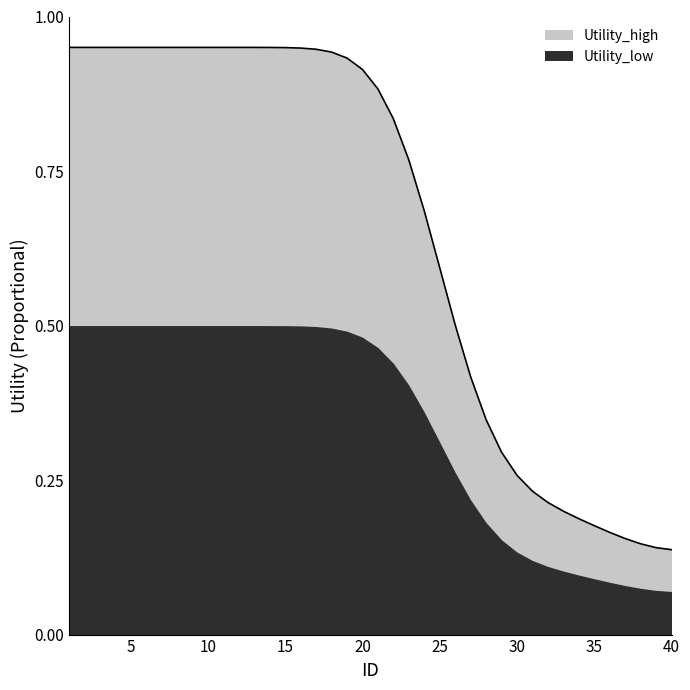

What is the minimum value shown in the chart?

0.1